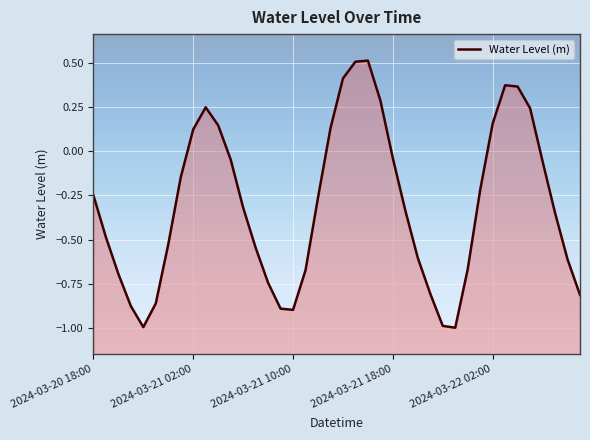

How many values are below 0?

28